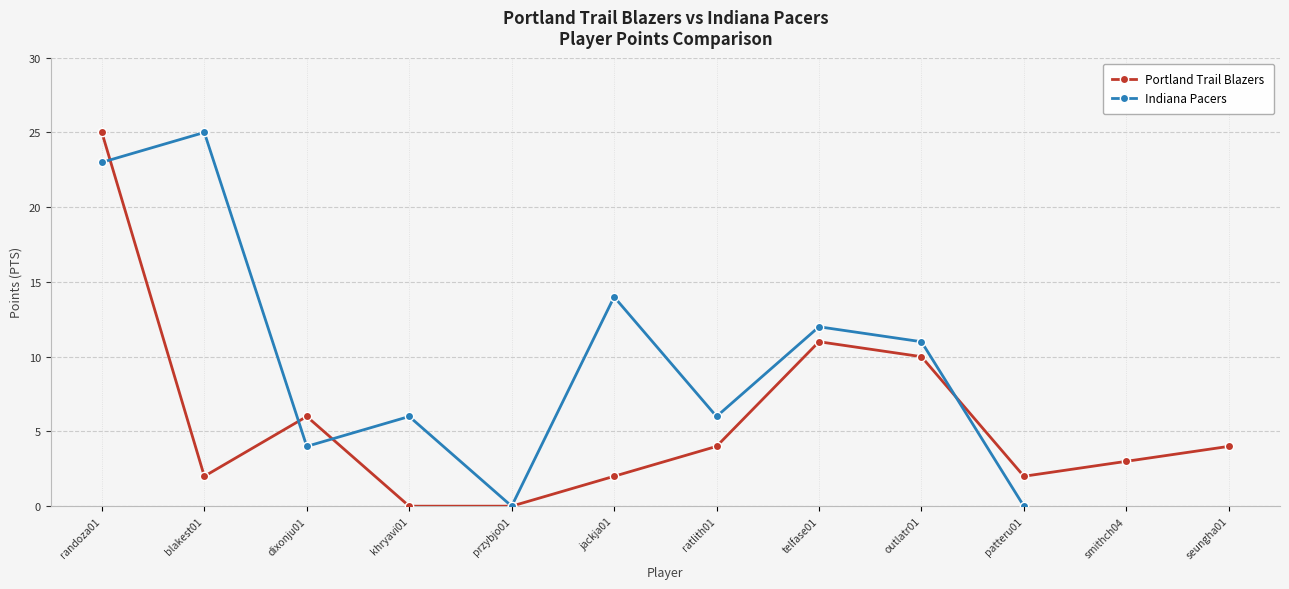

Rank the series at 4 from highest to lowest value.

Indiana Pacers, Portland Trail Blazers